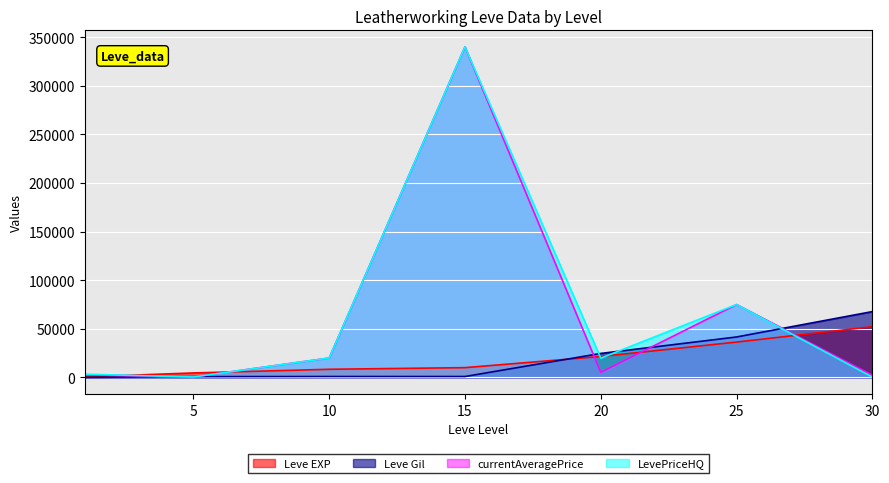

How many interior local valleys does the LevePriceHQ series have?

2